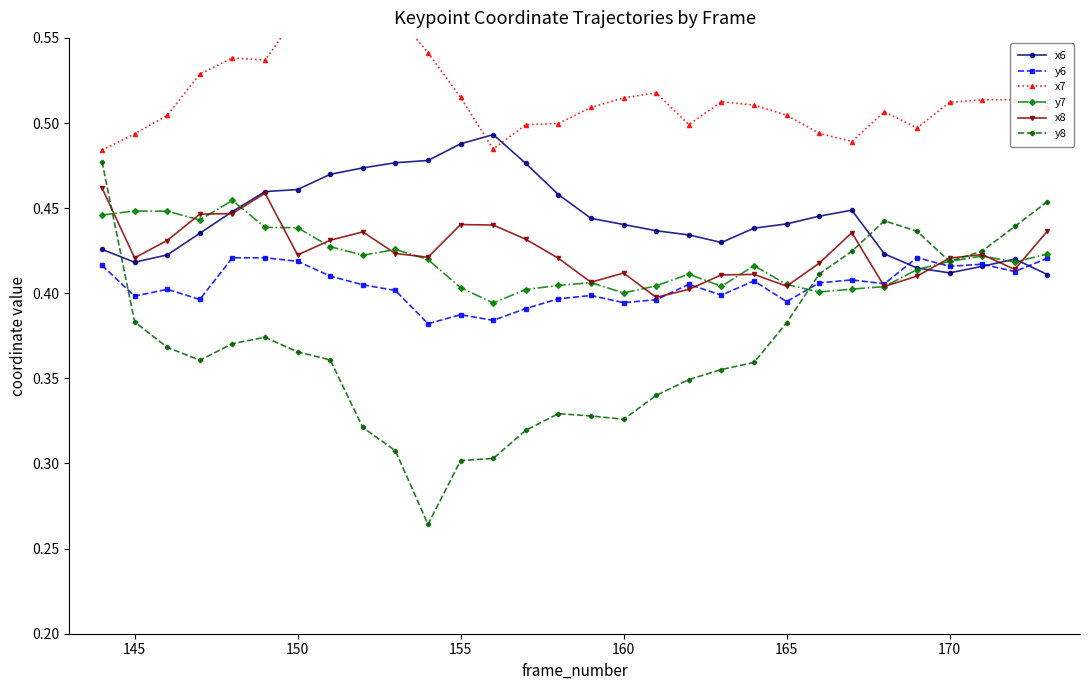

What is the value of the x8 point at the 4th from the left?

0.4